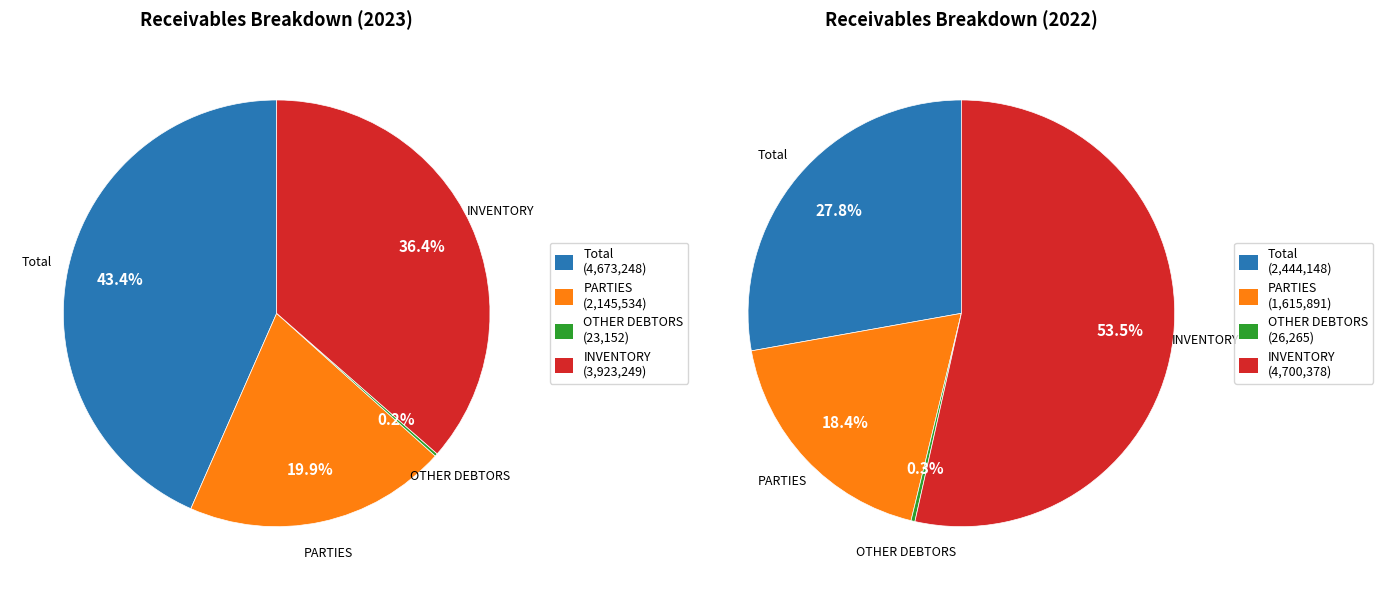

What is the difference between the highest and lowest values at PARTIES?

529643